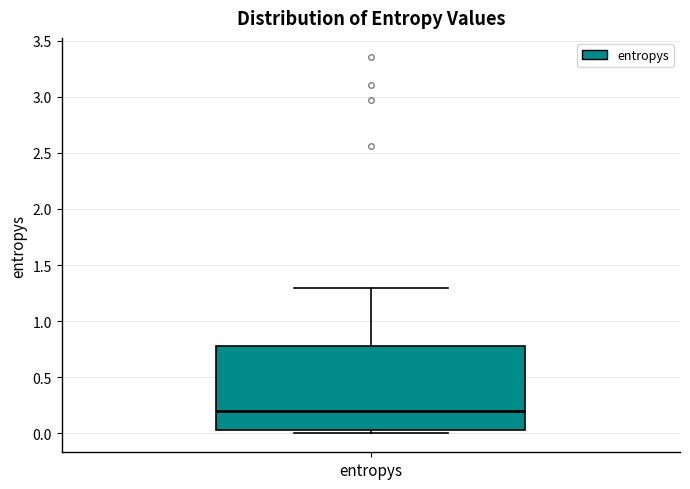

Read this box plot against the y-axis: the position of the median line, the range covered by the box, and the ends of both whiskers. The values are not printed on the chart, so give them approximately, as read against the axis.

median 0.20, box 0.05 to 0.80, whiskers 0.00 to 1.30